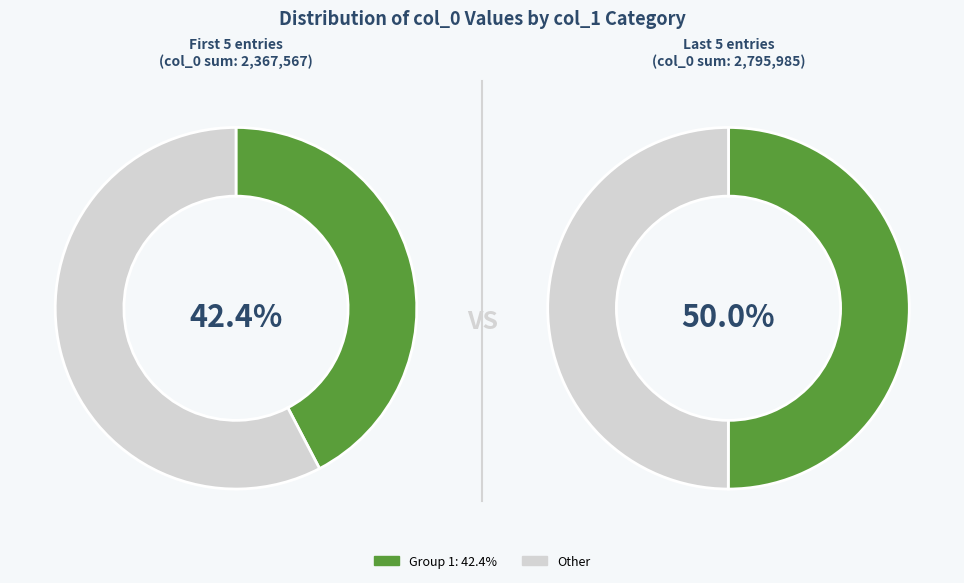

To the nearest percent, what percentage of the pie is 426362?

8%